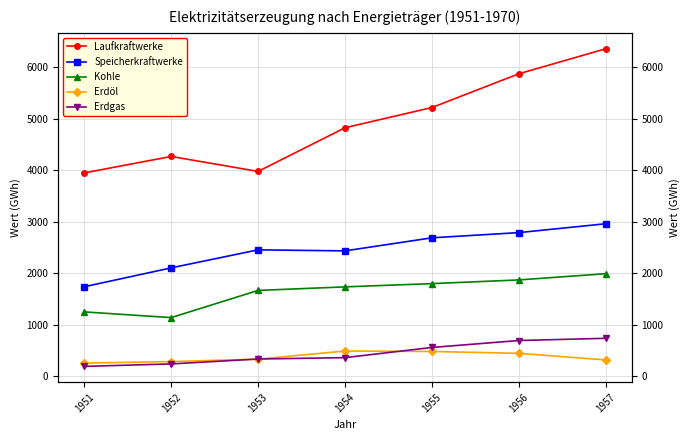

True or false: Kohle and Speicherkraftwerke intersect in this chart.

False